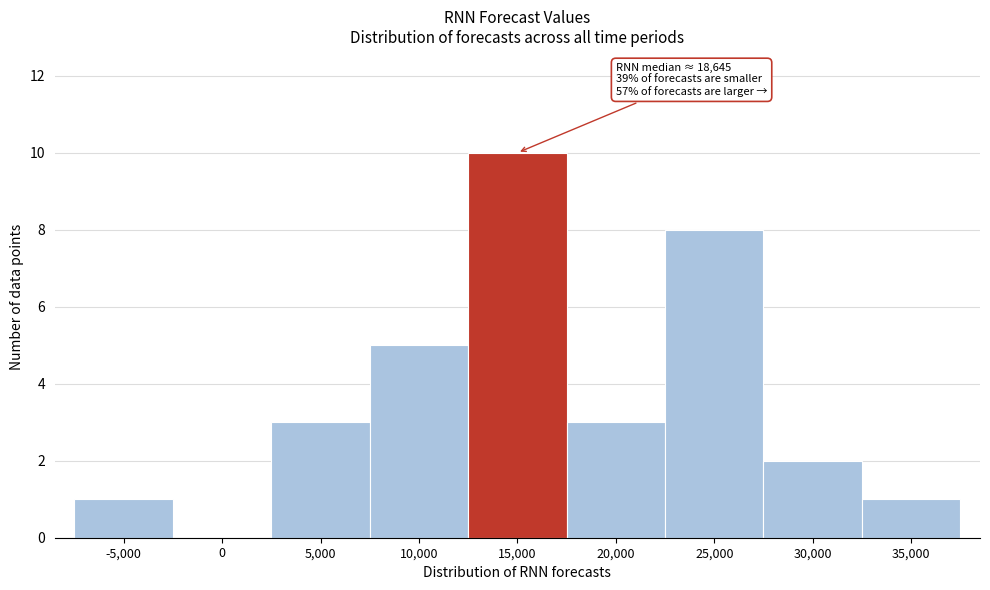

Reading right to left, transcribe all the data shown in this chart.

35,000=1	30,000=2	25,000=8	20,000=3	15,000=10	10,000=5	5,000=3	0=0	-5,000=1